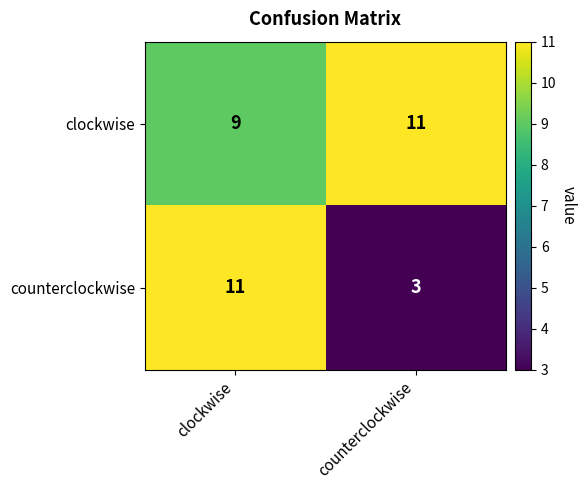

True or false: clockwise has a value of 11 at counterclockwise.

True